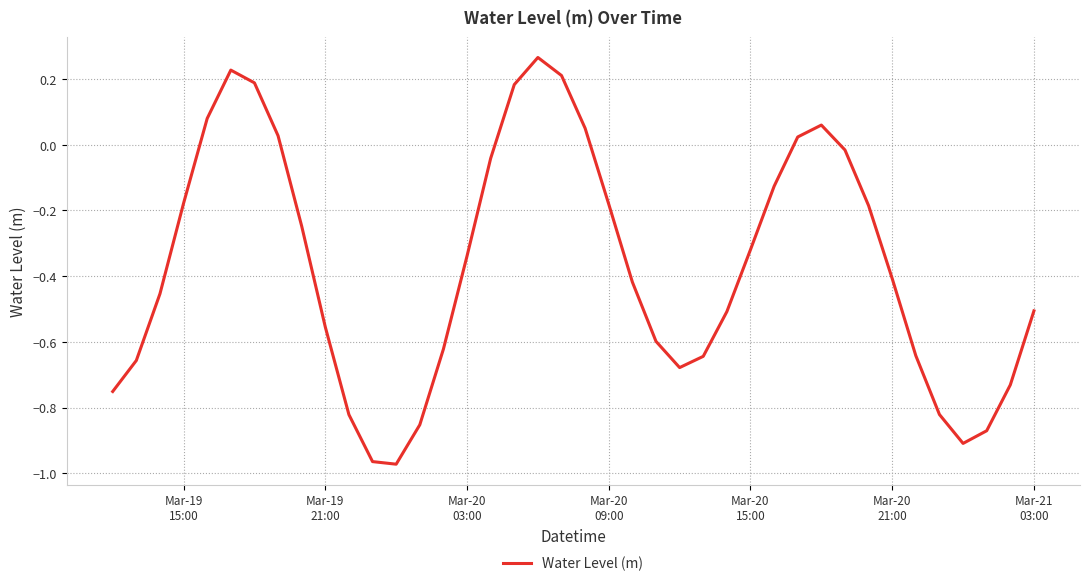

True or false: there are more than 1 points higher than both neighbors.

True